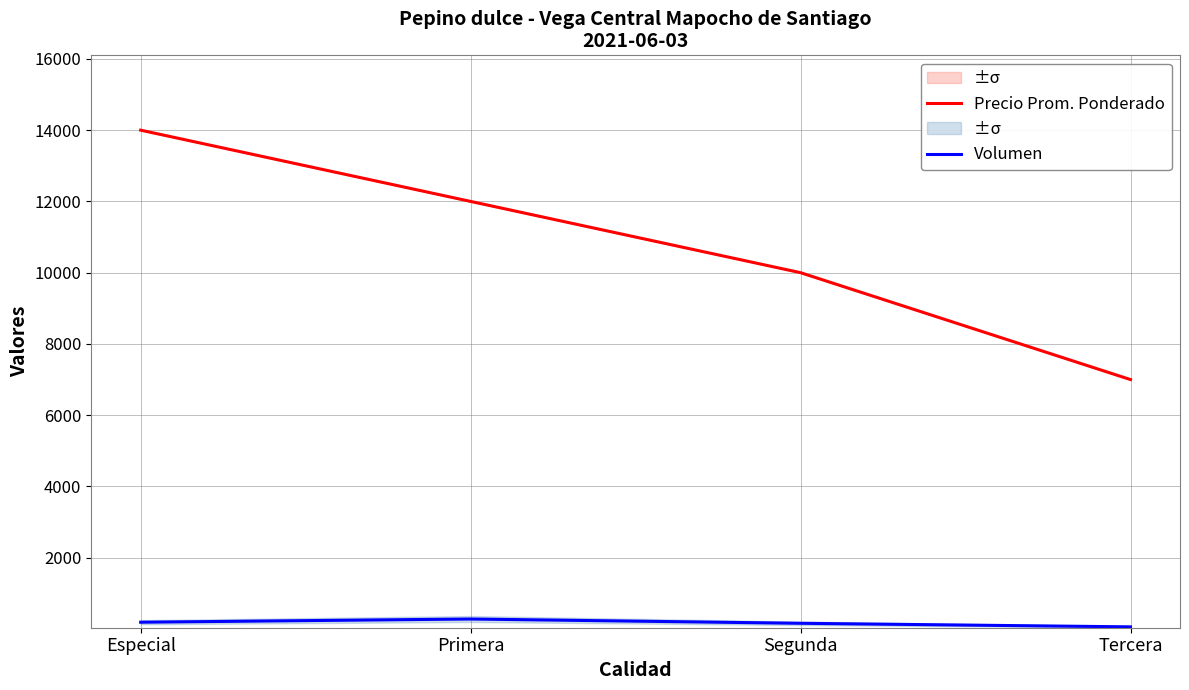

At which label does Precio Prom. Ponderado first exceed 12000?

Especial